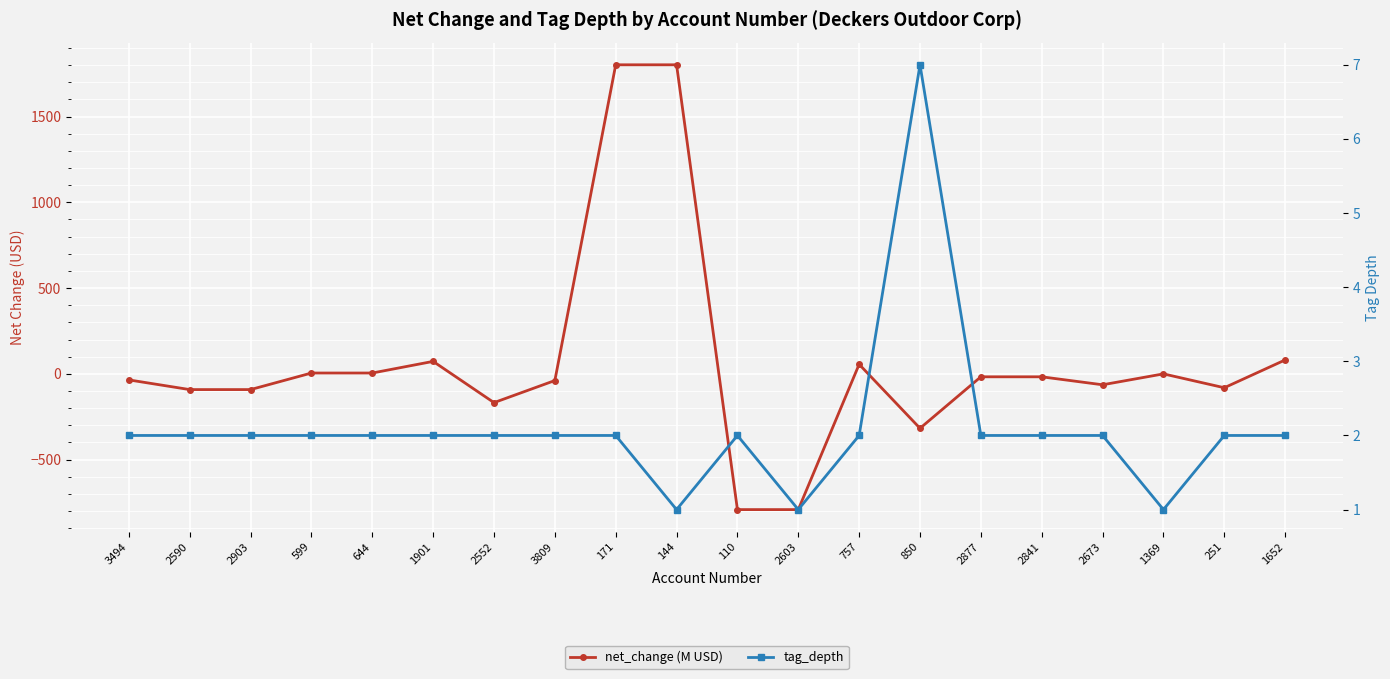

True or false: net_change (M USD) and tag_depth cross at least once.

True